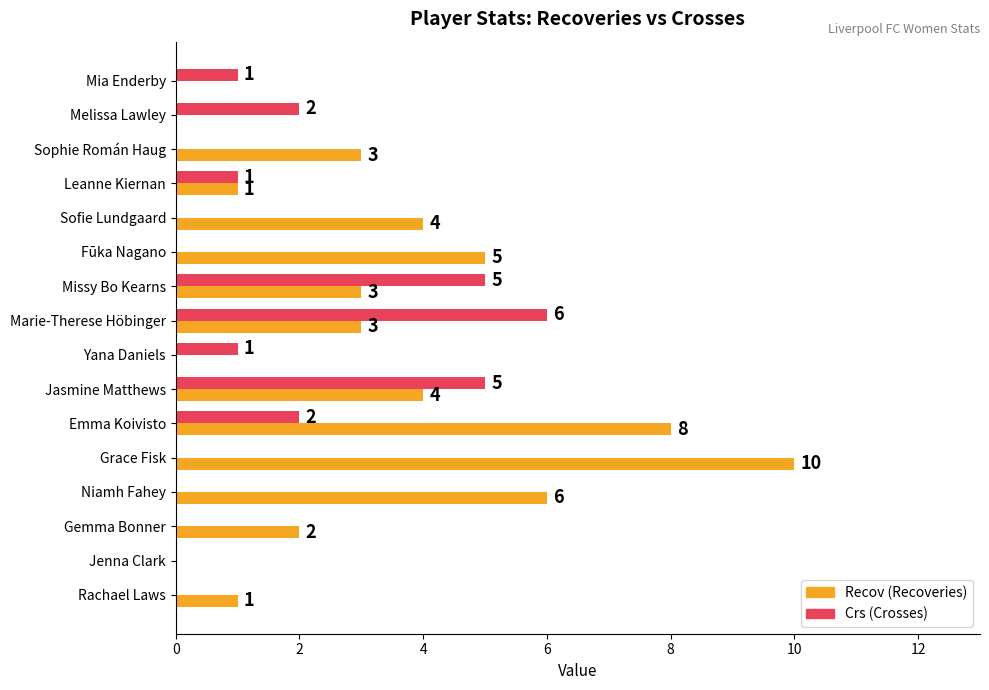

What is the total value across all series at Missy Bo Kearns?

8